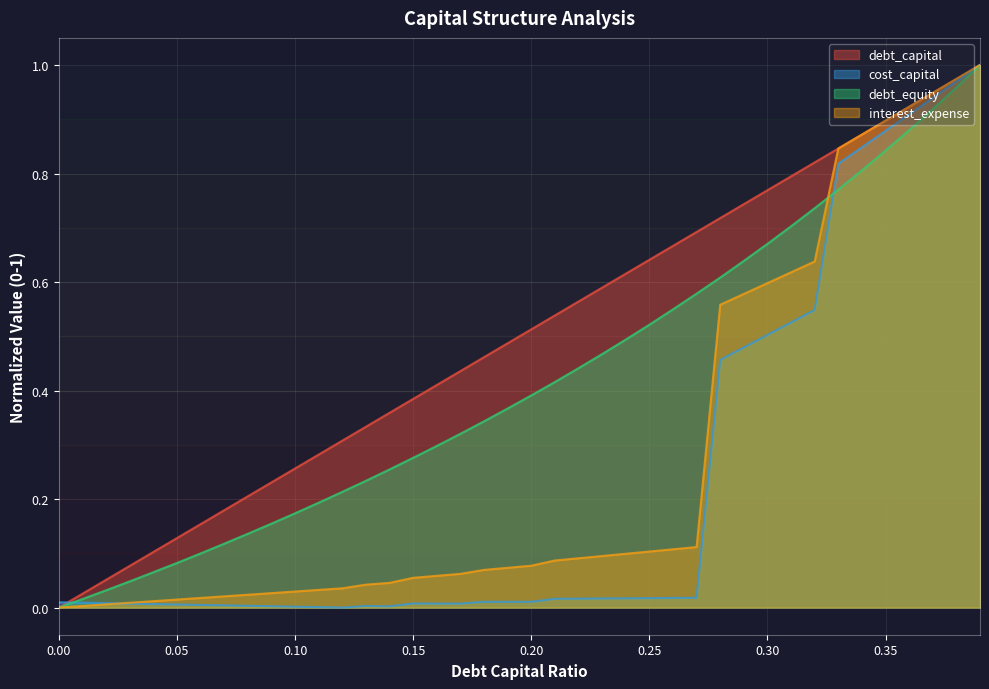

What position from the left is 0.01?

2